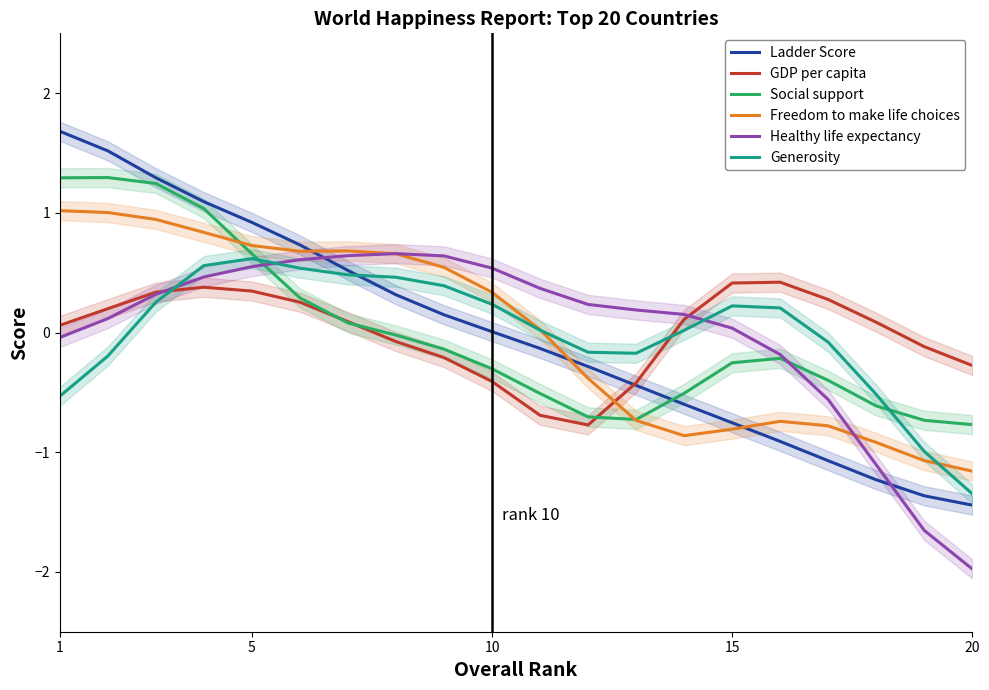

Is this an area chart (filled region under the line)?

No